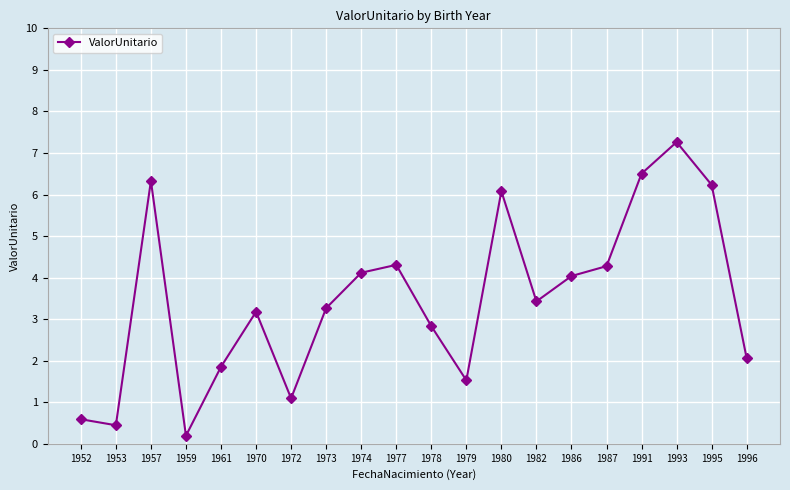

Which category has the highest value across all series?

1993